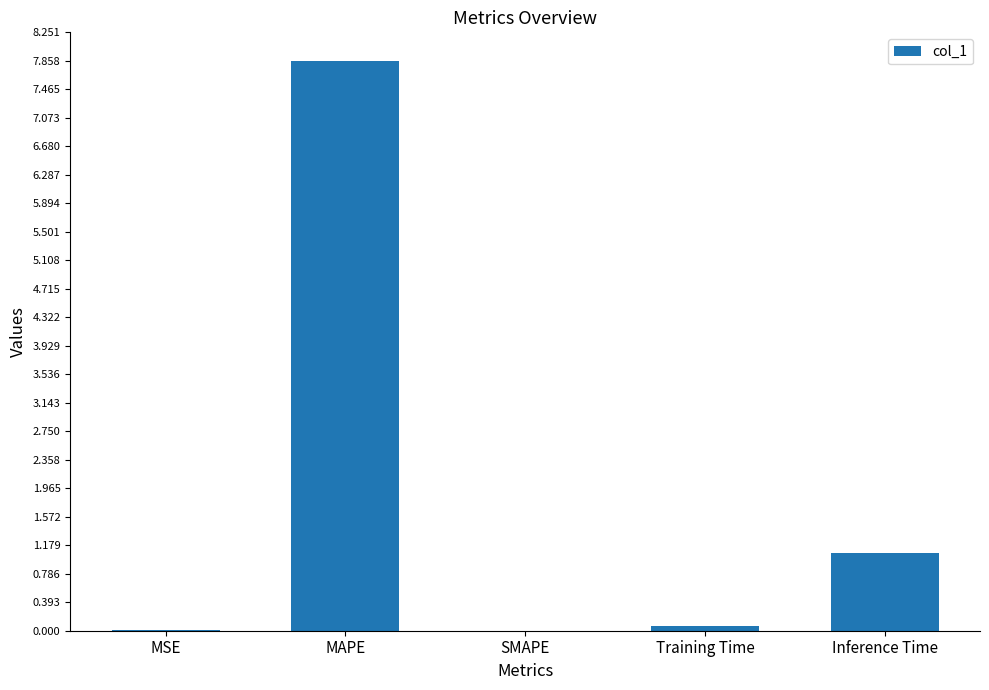

What is the greatest value displayed?

7.9